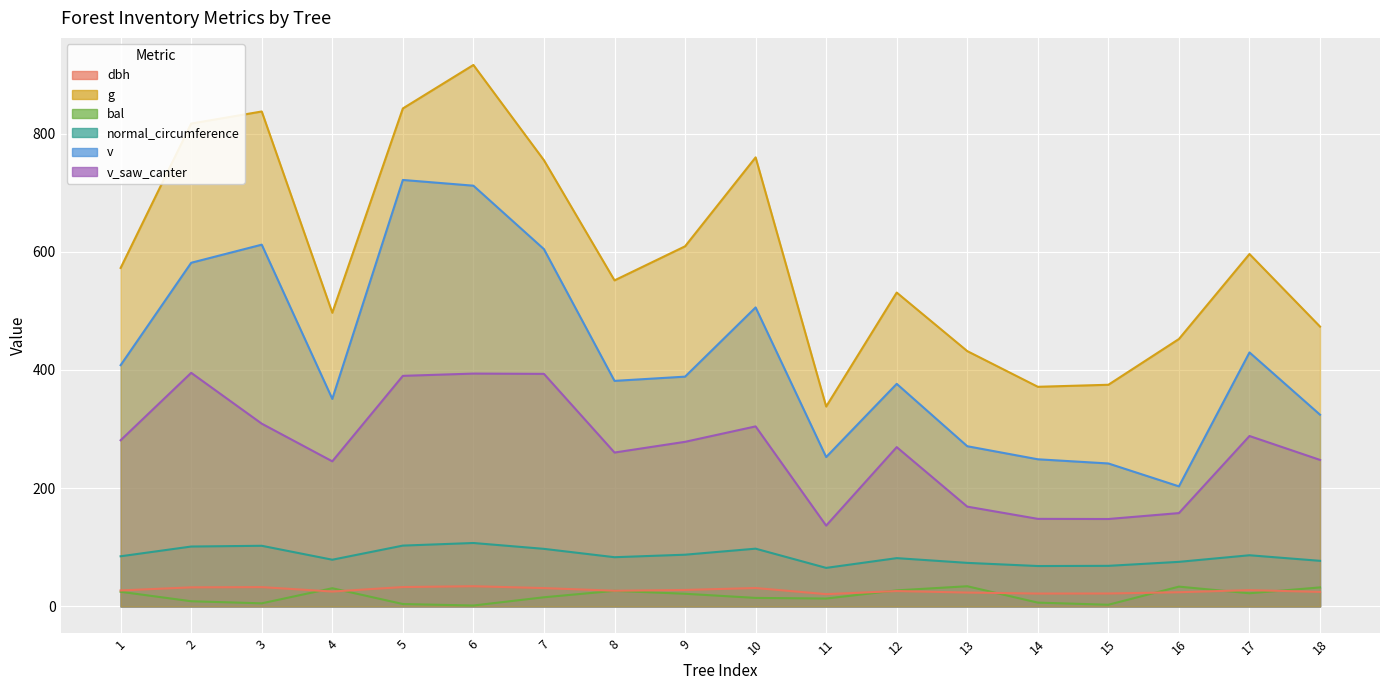

How many lines are shown in the chart?

6